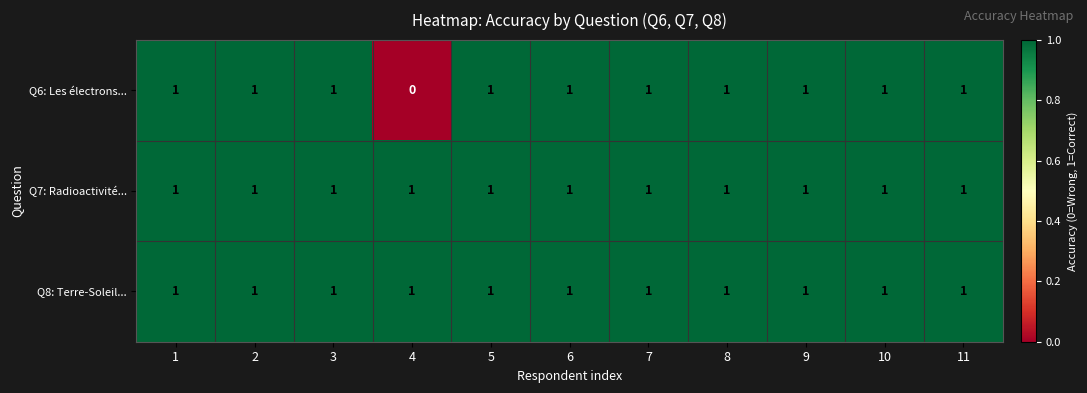

At how many categories does at least one series exceed 0?

11